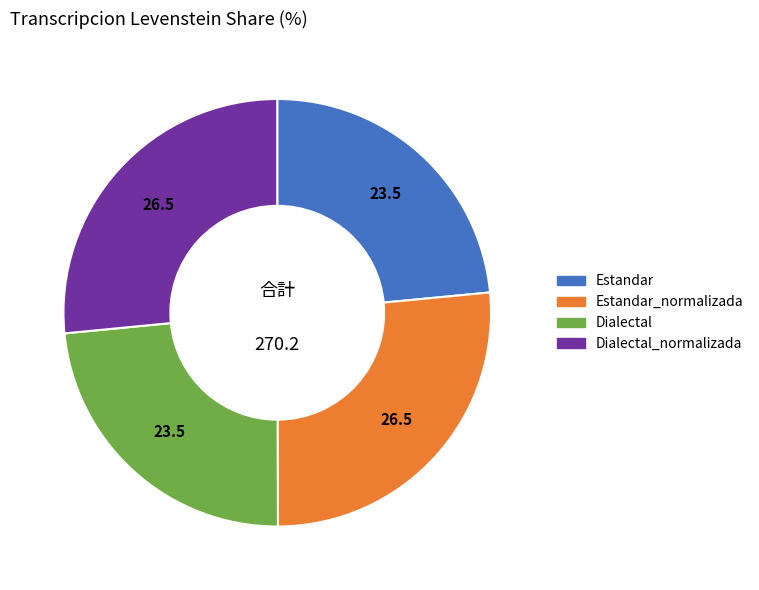

How many slices are in this pie chart?

4